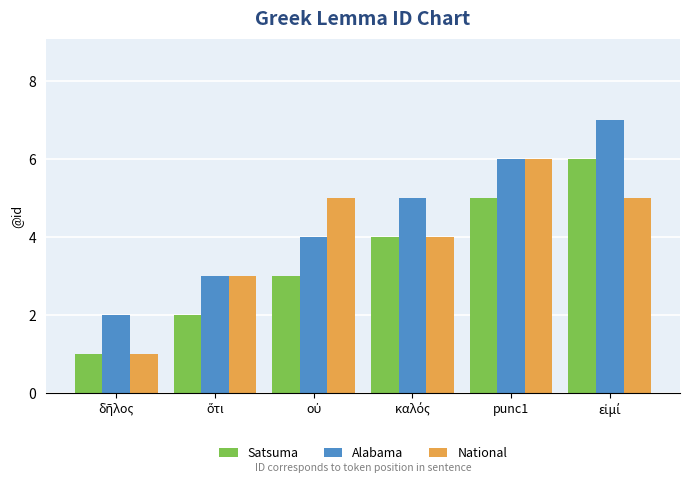

What is the sum of all Satsuma values?

21